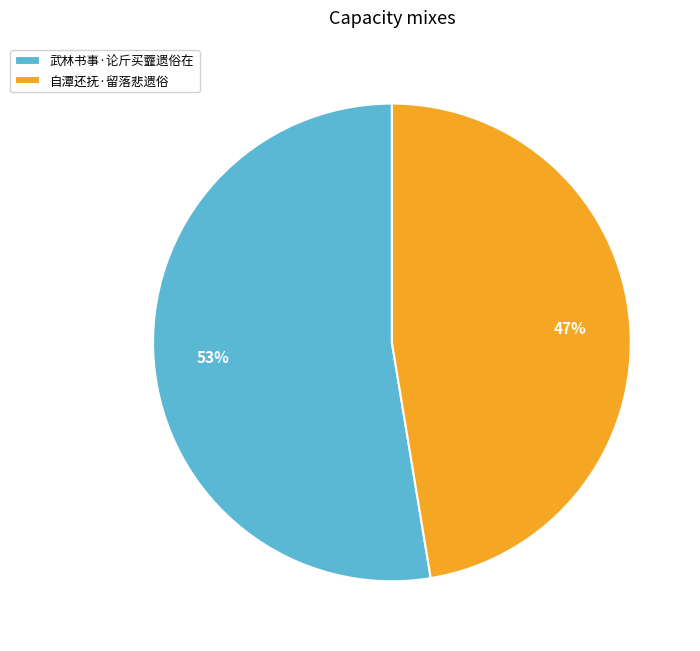

To the nearest percent, what is the average slice percentage?

50%